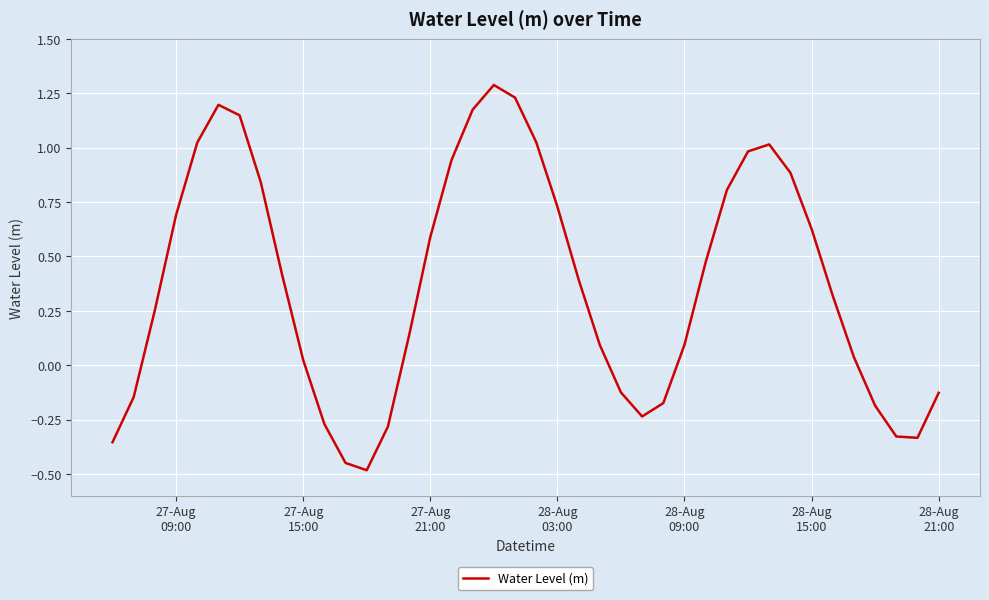

What is the smallest value displayed?

-0.5